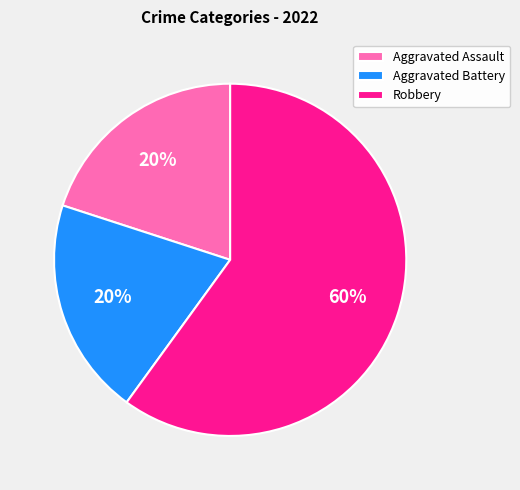

Do Aggravated Battery and Aggravated Assault together represent more than half of the pie?

No